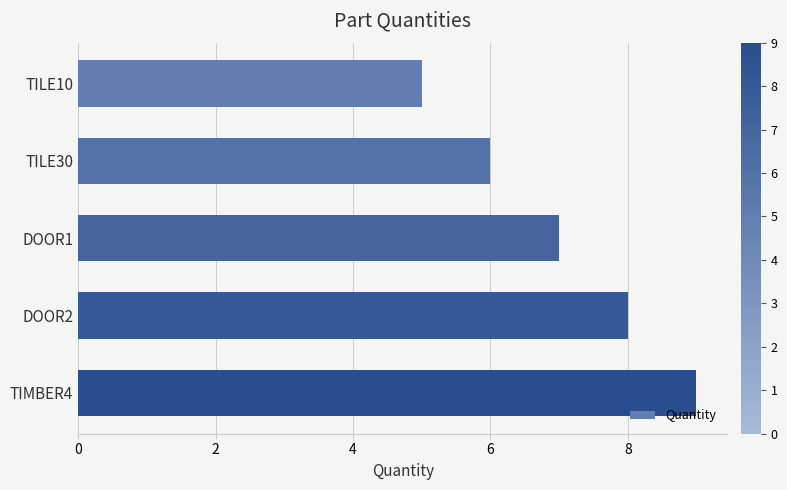

List the labels in order of value, largest first.

TIMBER4, DOOR2, DOOR1, TILE30, TILE10